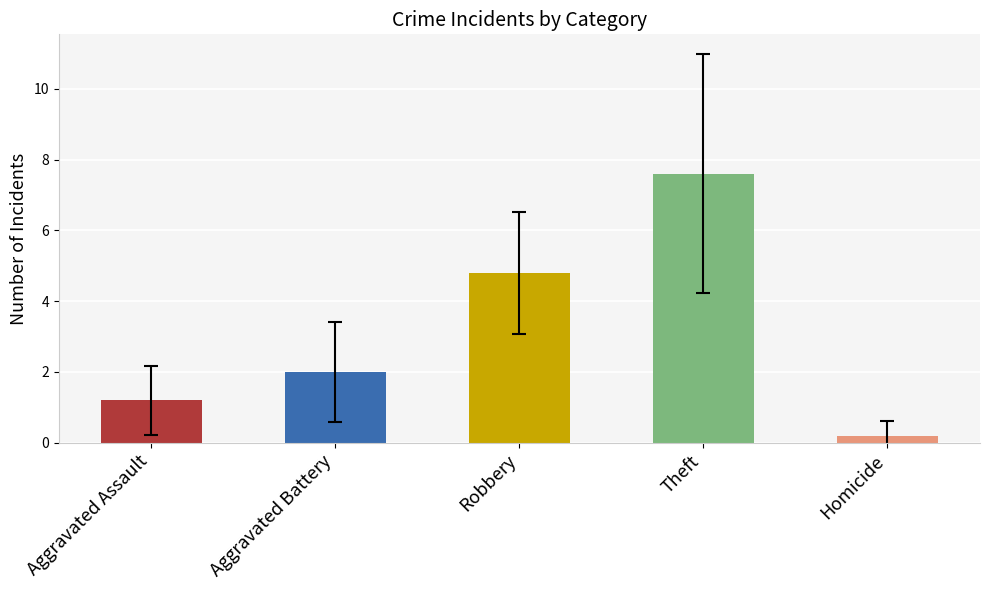

What position from the left is Homicide?

5